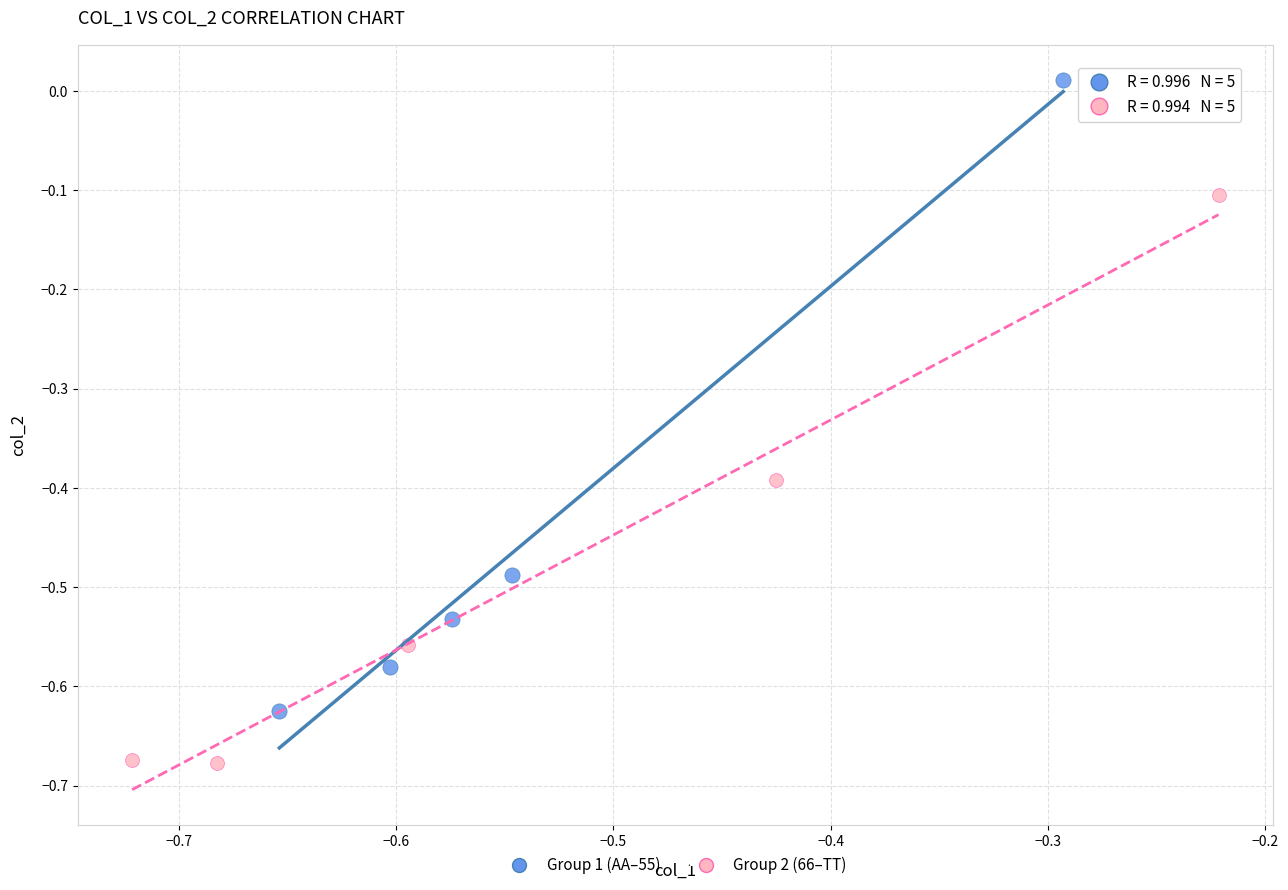

Which series contains the lowest Y value?

Group 2 (66–TT)